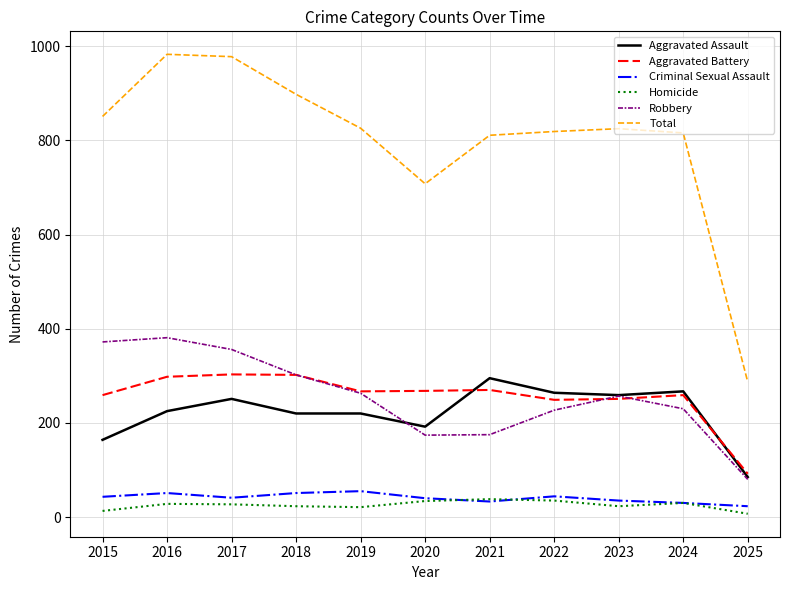

What are all the series names shown in the legend?

Aggravated Assault, Aggravated Battery, Criminal Sexual Assault, Homicide, Robbery, Total